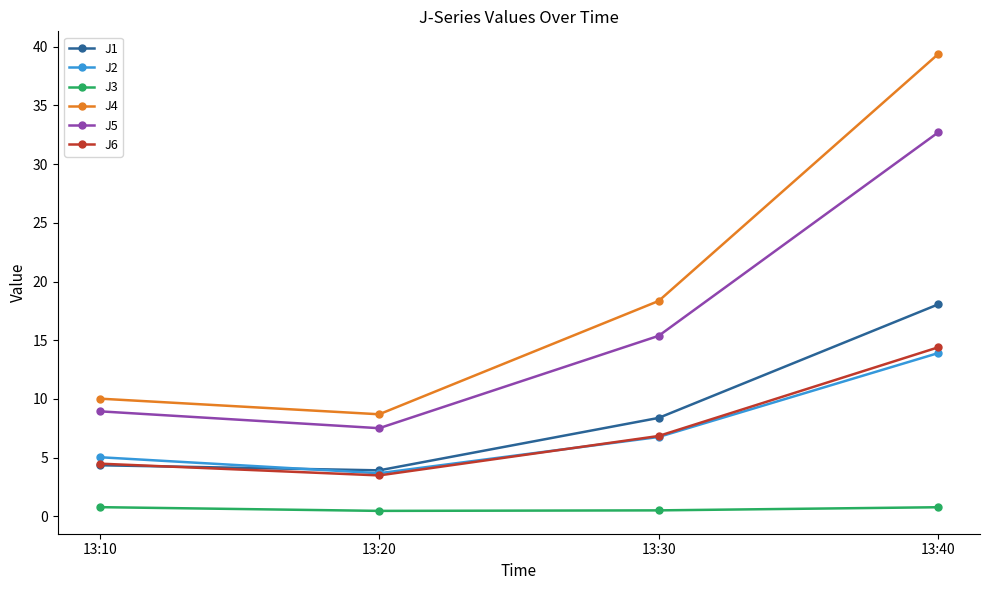

Which category has the highest value across all series?

13:40